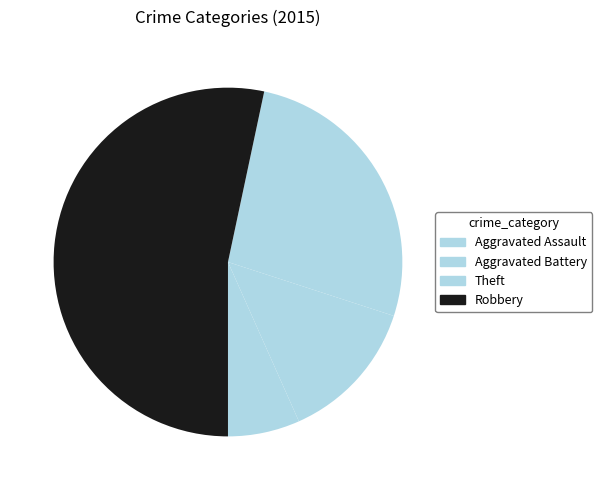

True or false: Theft accounts for 21% of the total.

False